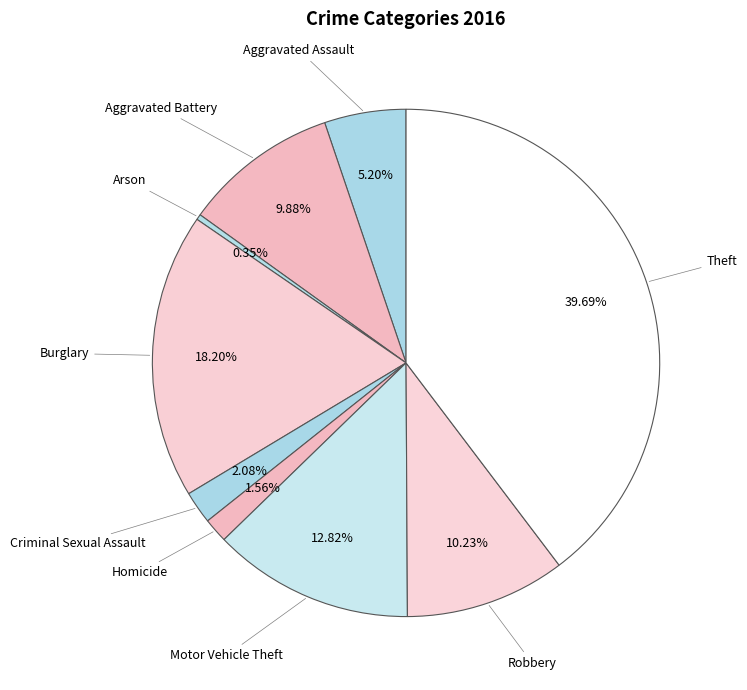

How many segments does this pie chart have?

9